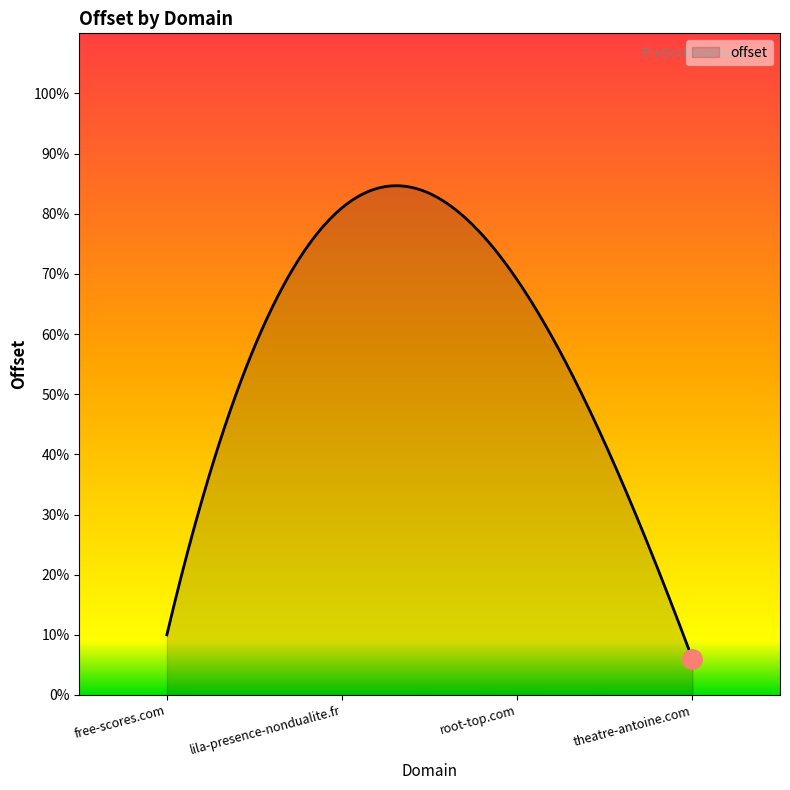

What is the maximum value shown in the chart?

84.7